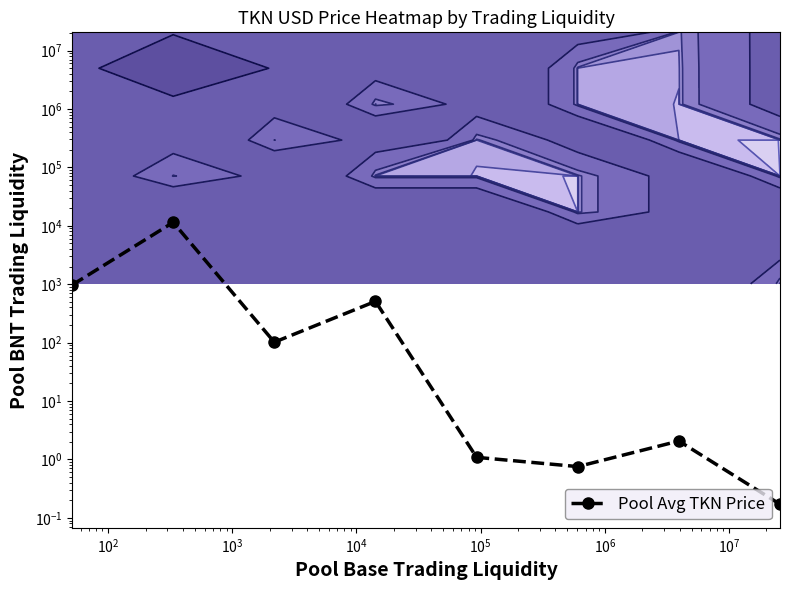

What is the difference between the second highest and second lowest values?

966.5